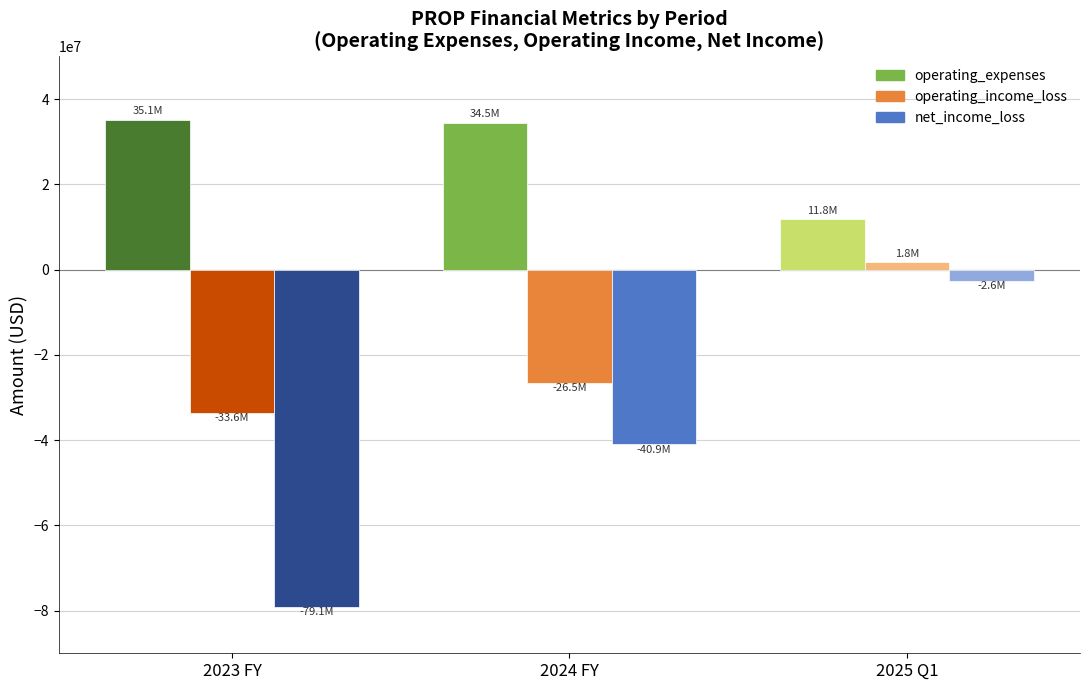

What is the spread (max minus min) of values at 2025 Q1?

14454000